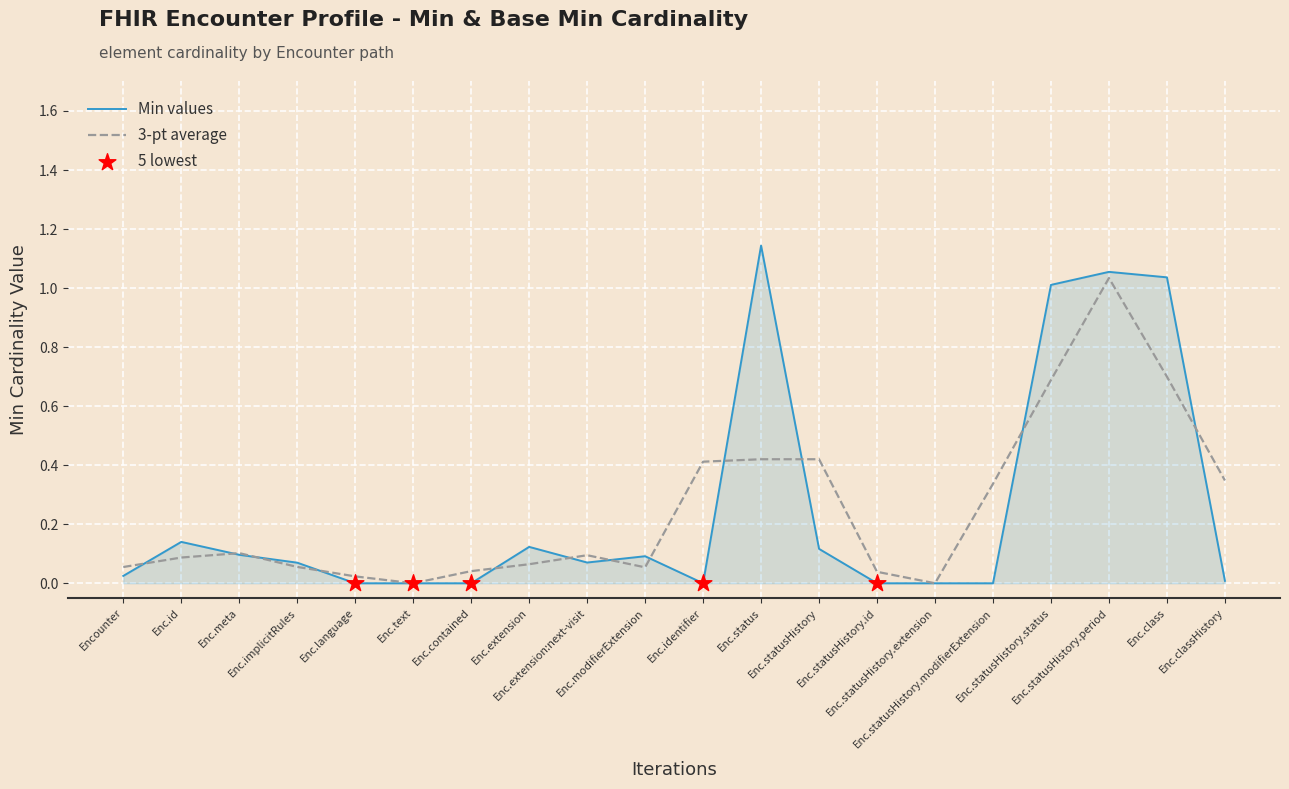

Which series has the largest range (max minus min)?

Min values